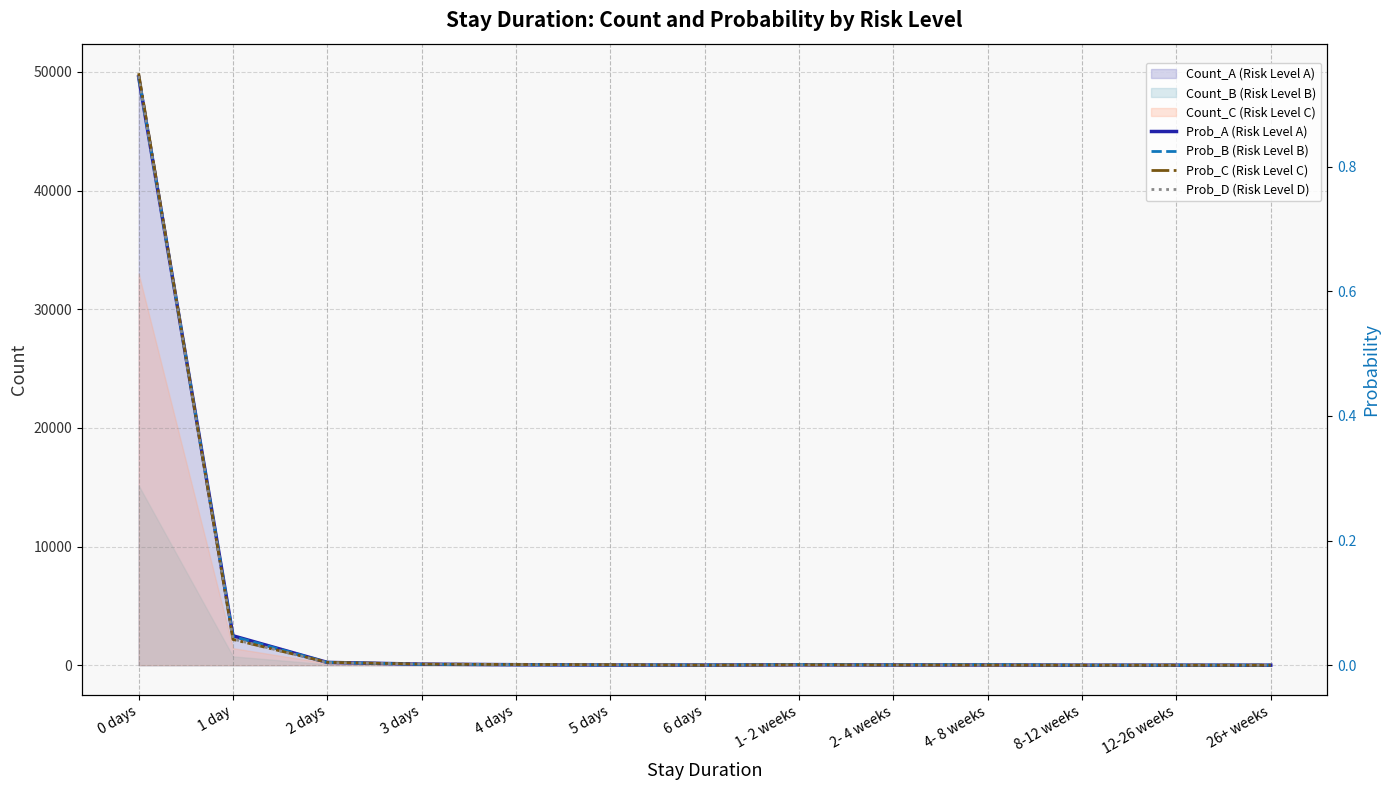

What is the highest value of the Prob_A (Risk Level A) series?

0.9